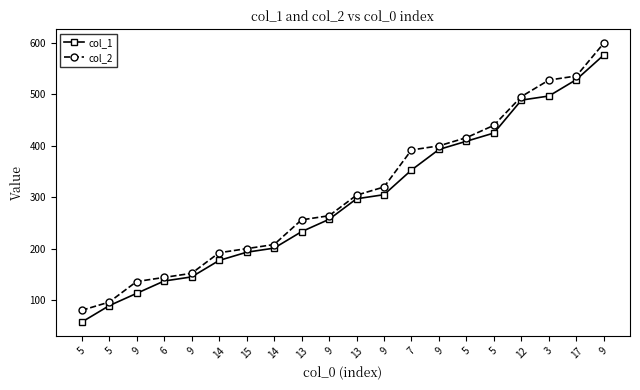

What is the average value of the col_2 series?

308